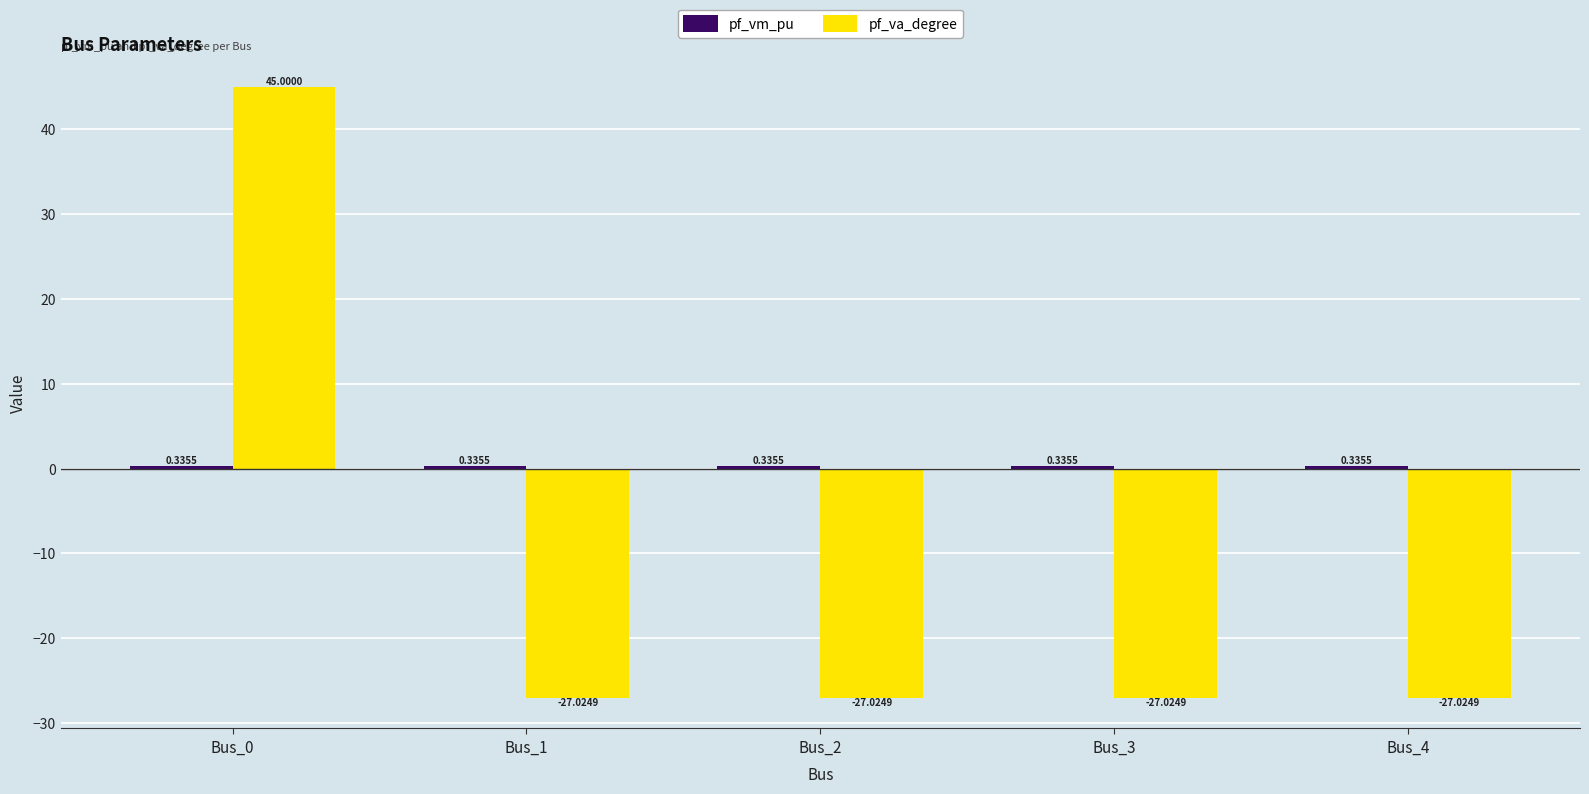

What is the total value across all series at Bus_3?

-26.7